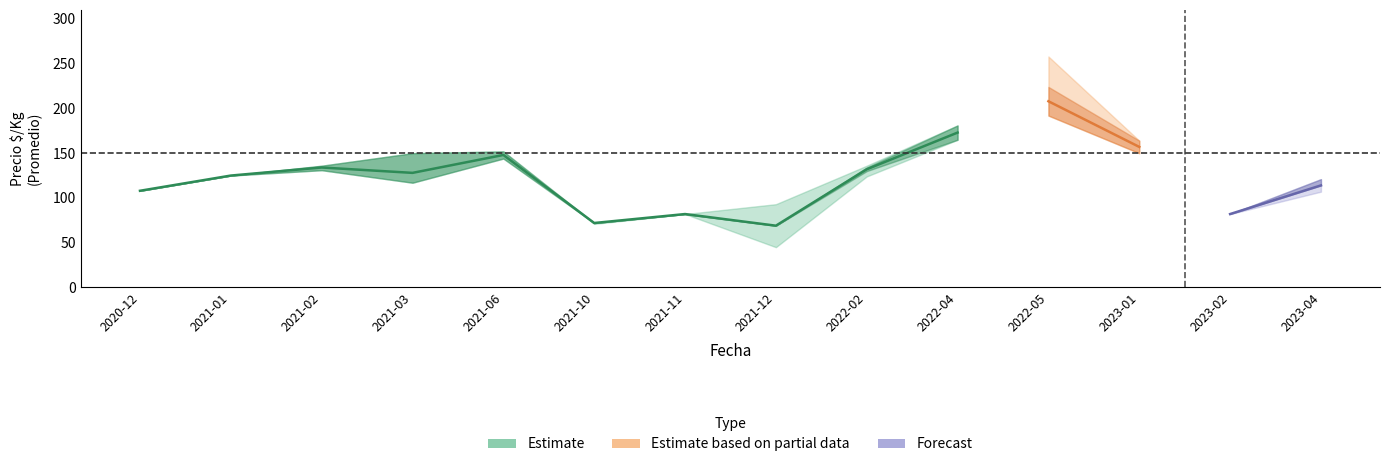

Does the chart have visible grid lines?

No